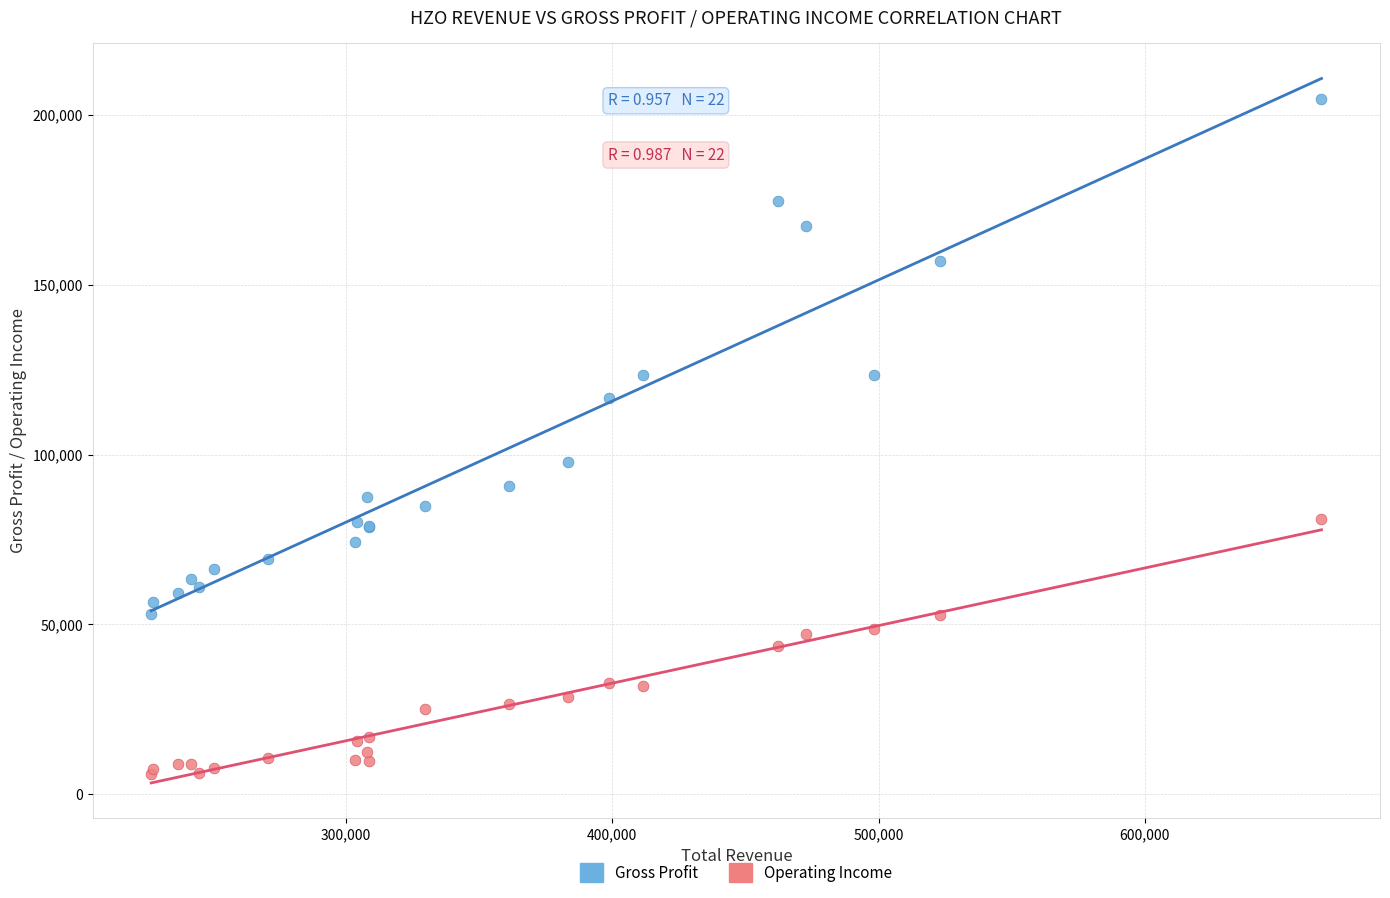

Which series contains the lowest Y value?

Operating Income